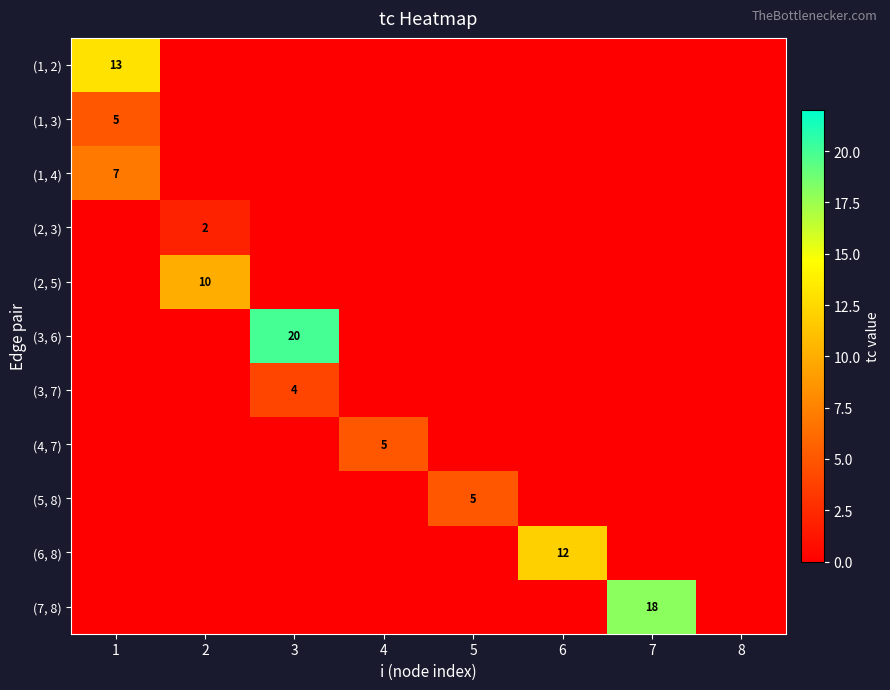

The (1, 3) series shows 5 at 1. True or false?

True